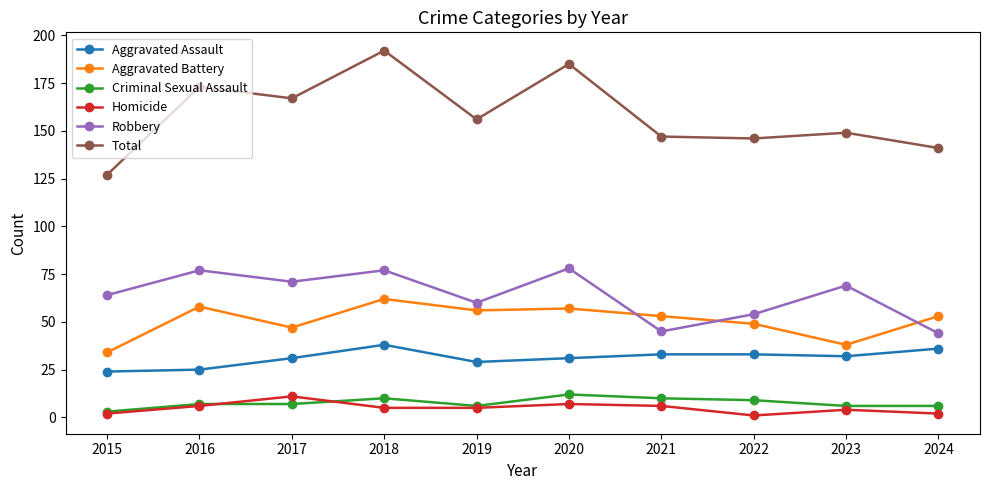

Reading left to right, extract all data points from this chart.

Aggravated Assault: 2015=24	2016=25	2017=31	2018=38	2019=29	2020=31	2021=33	2022=33	2023=32	2024=36
Aggravated Battery: 2015=34	2016=58	2017=47	2018=62	2019=56	2020=57	2021=53	2022=49	2023=38	2024=53
Criminal Sexual Assault: 2015=3	2016=7	2017=7	2018=10	2019=6	2020=12	2021=10	2022=9	2023=6	2024=6
Homicide: 2015=2	2016=6	2017=11	2018=5	2019=5	2020=7	2021=6	2022=1	2023=4	2024=2
Robbery: 2015=64	2016=77	2017=71	2018=77	2019=60	2020=78	2021=45	2022=54	2023=69	2024=44
Total: 2015=127	2016=173	2017=167	2018=192	2019=156	2020=185	2021=147	2022=146	2023=149	2024=141